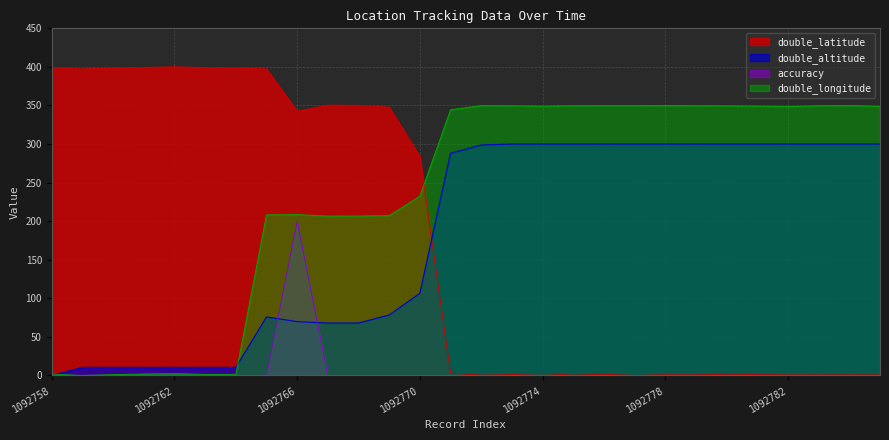

True or false: accuracy has more than 0 interior local peaks.

True